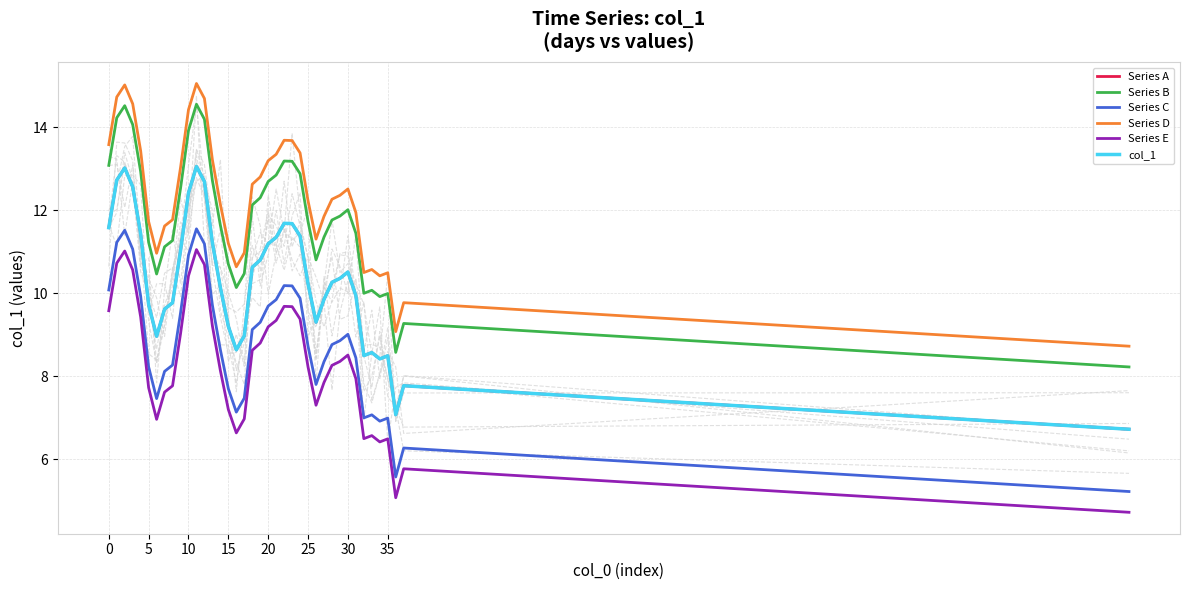

What is the difference between the highest and lowest values at 33?

4.0